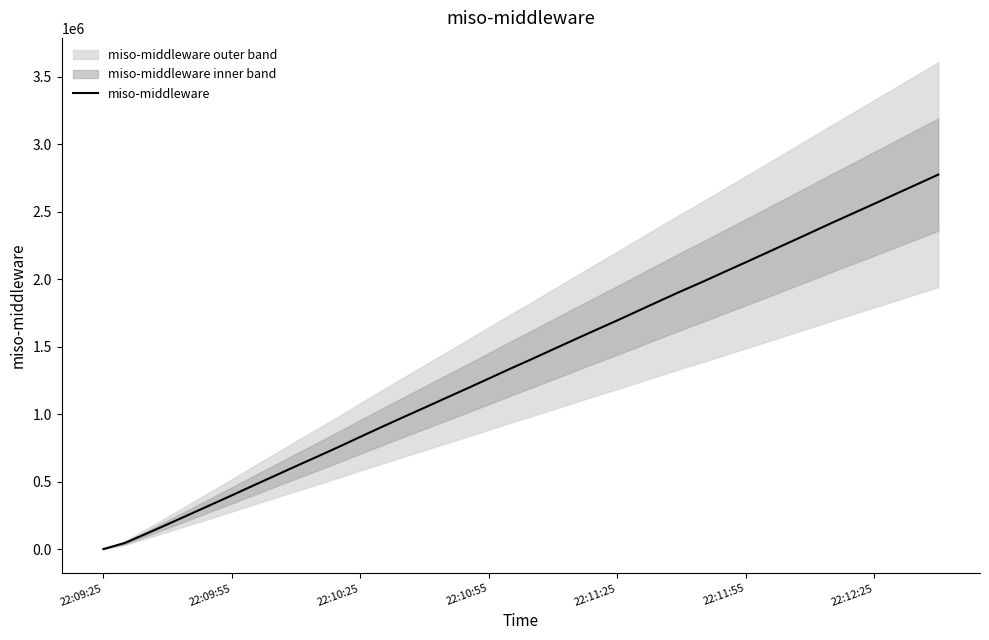

Is this an area chart (filled region under the line)?

No